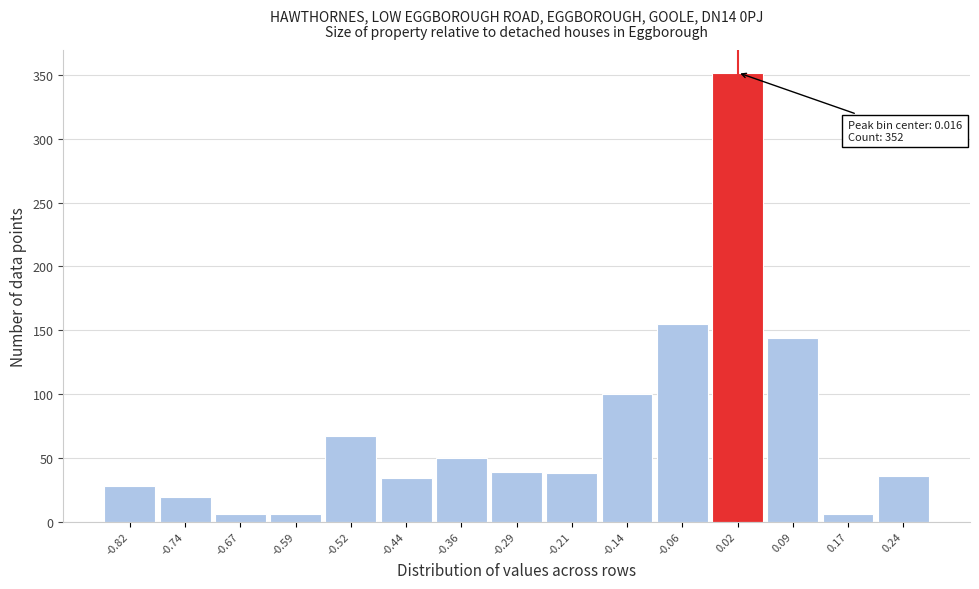

Over which range of the x-axis is the bar tallest?

-0.02 to 0.05